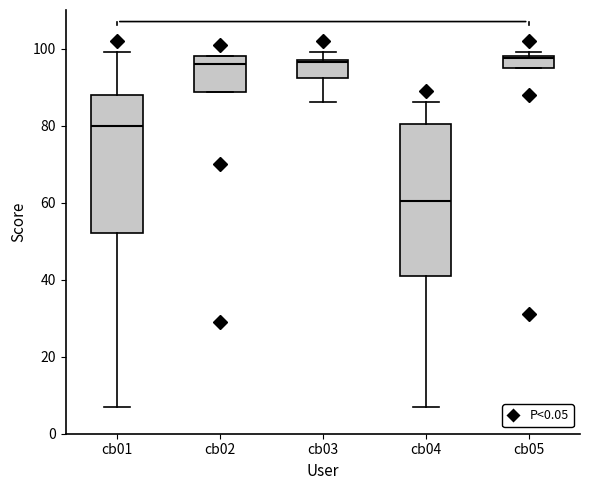

Reading left to right, transcribe this box plot: for each box, give where its median line is, the range the box spans, and where its two whiskers end, as read against the y-axis. The values are not printed on the chart, so give them approximately, as read against the axis.

cb01: median 80, box 52 to 88, whiskers 8 to 100
cb02: median 96, box 88 to 98, whiskers 88 to 98
cb03: median 96, box 92 to 98, whiskers 86 to 100
cb04: median 60, box 42 to 80, whiskers 8 to 86
cb05: median 98, box 96 to 98, whiskers 96 to 100